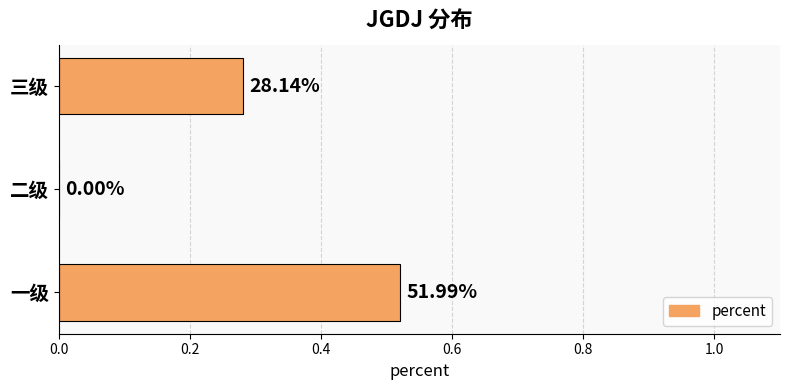

Are the bars horizontal?

Yes